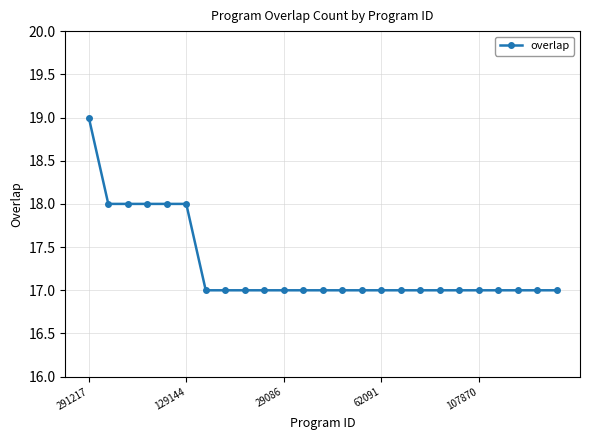

What is the maximum value shown in the chart?

19